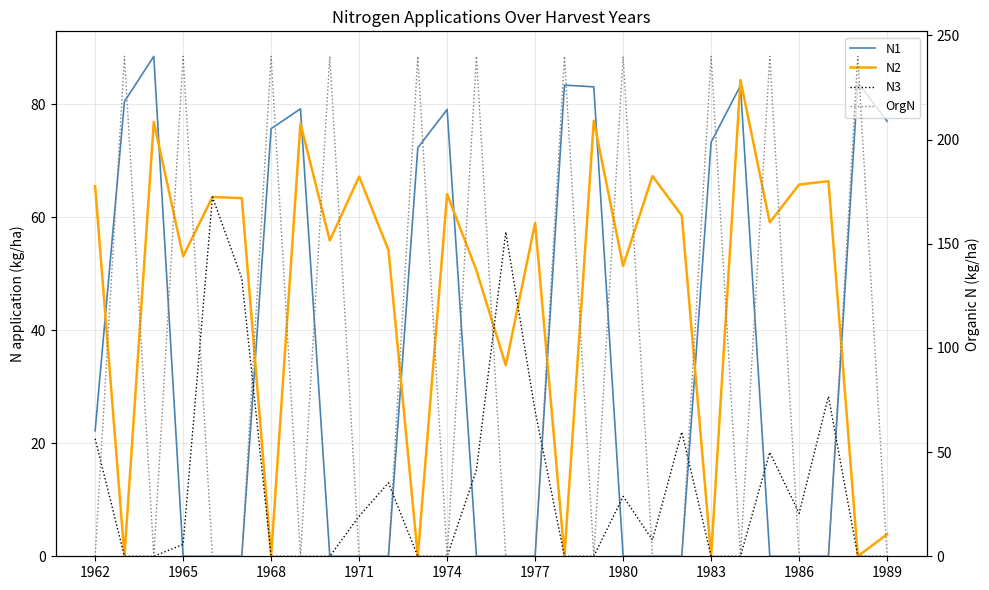

Where does the N2 series first go above 59?

1962